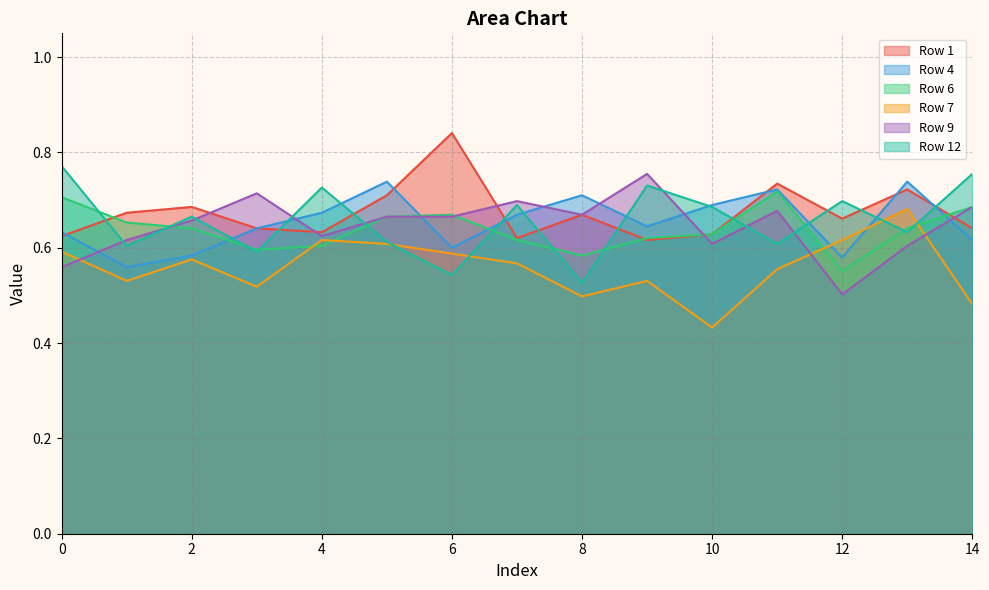

Which category has the lowest value across all series?

10